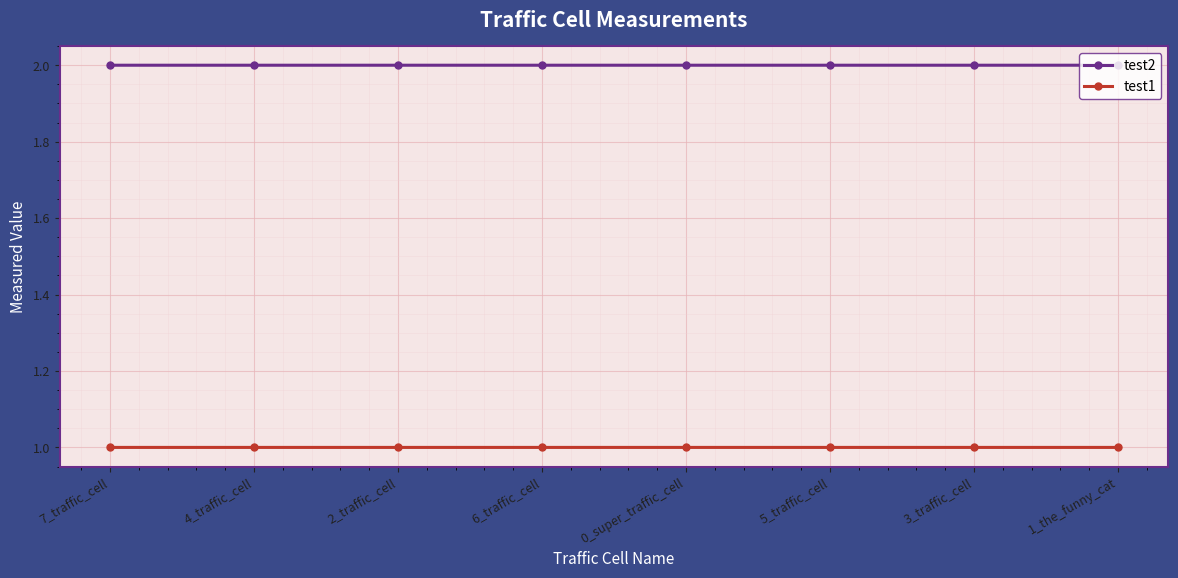

In test1, how many points are higher than both neighbors (excluding endpoints)?

1